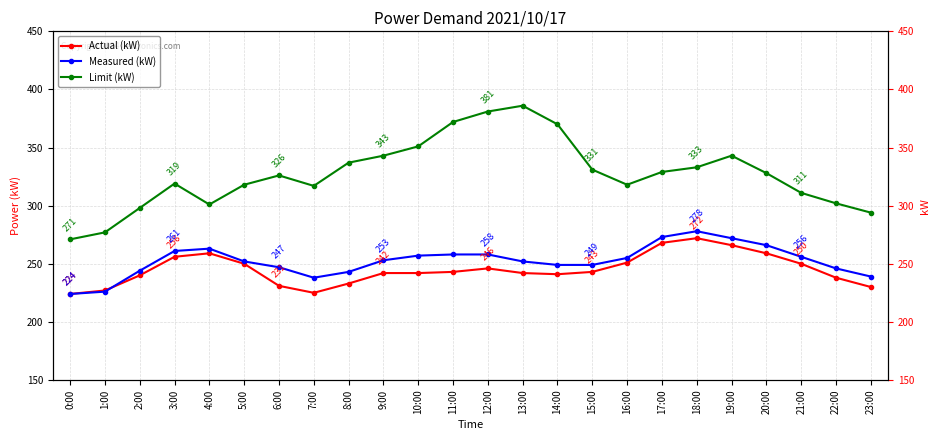

What is the minimum value shown in the chart?

224